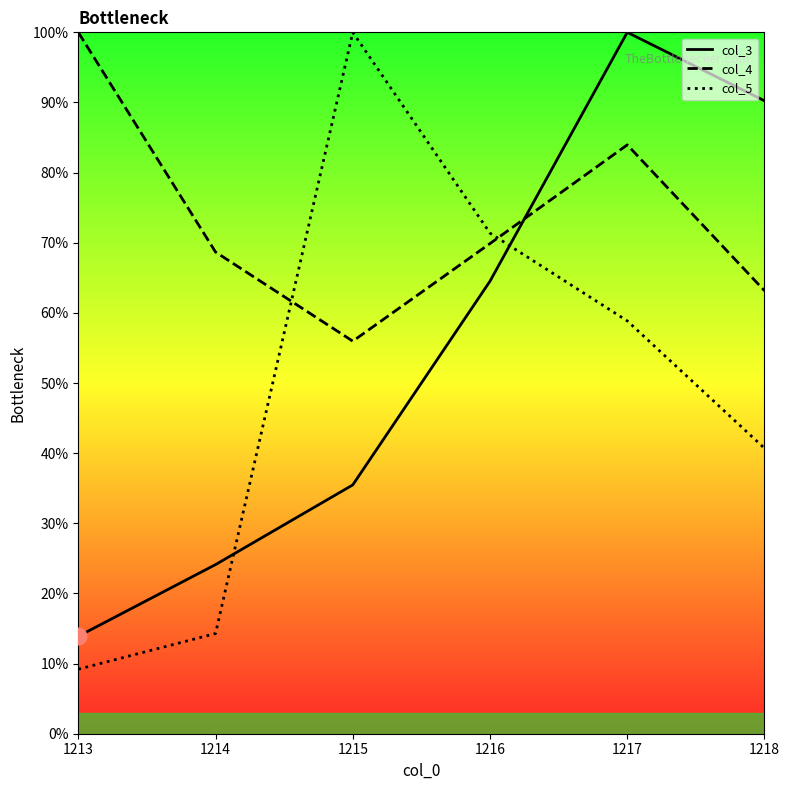

Which series has the largest range (max minus min)?

col_5